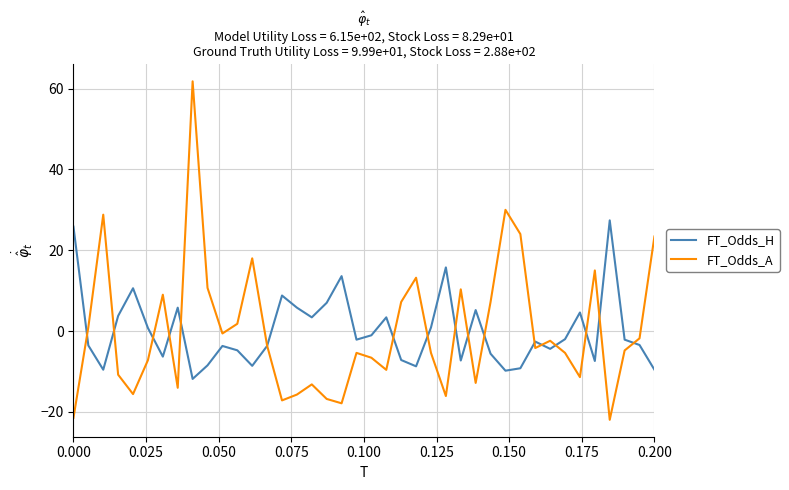

How many interior local peaks does the FT_Odds_H series have?

11